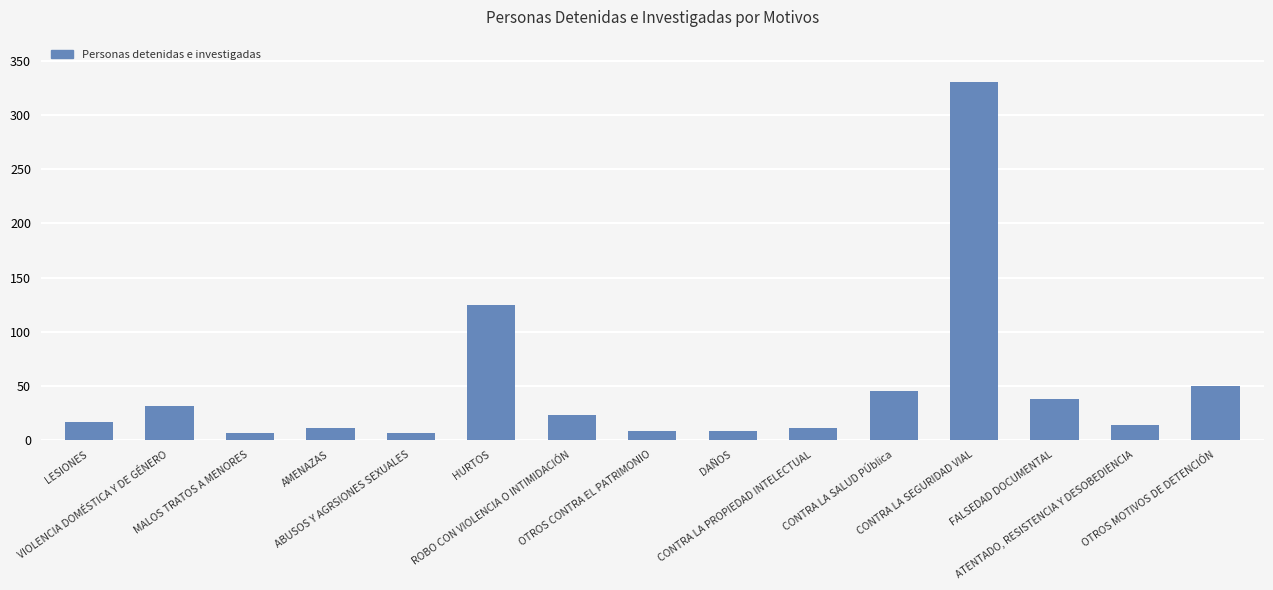

How many bars are there in total?

15